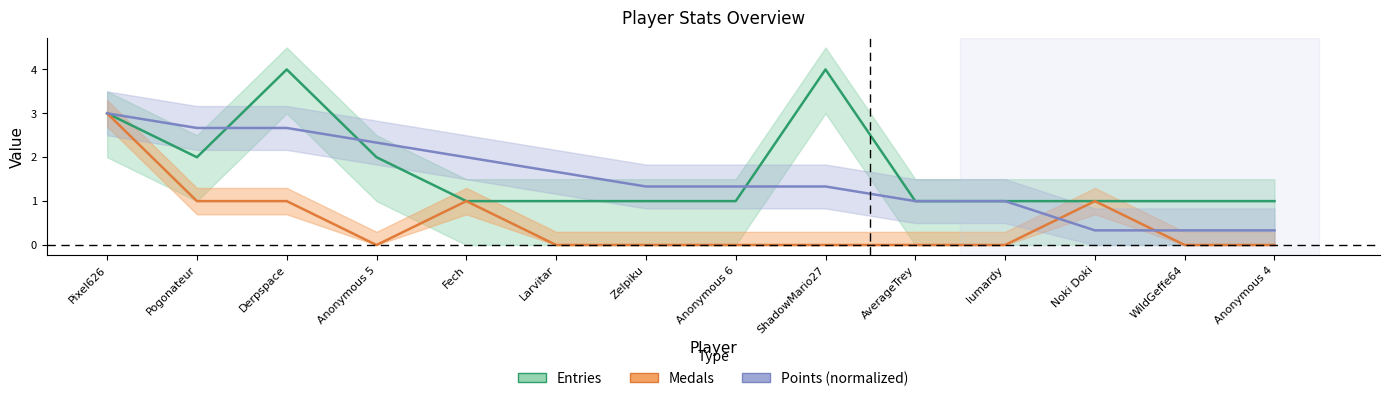

At which label is Medals closest to 1?

Pogonateur